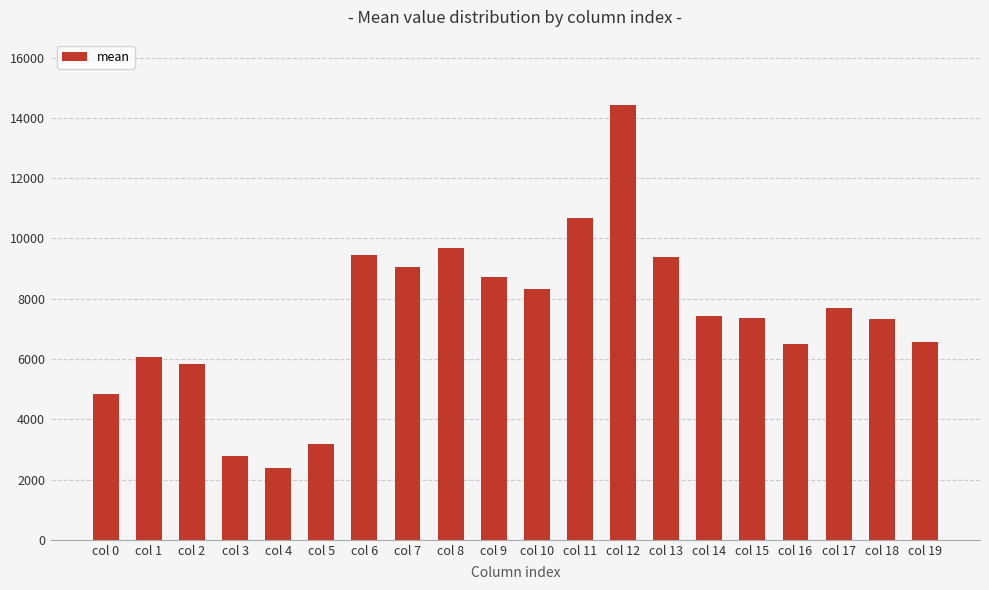

What is the value of the 5th bar from the left?

2384.6